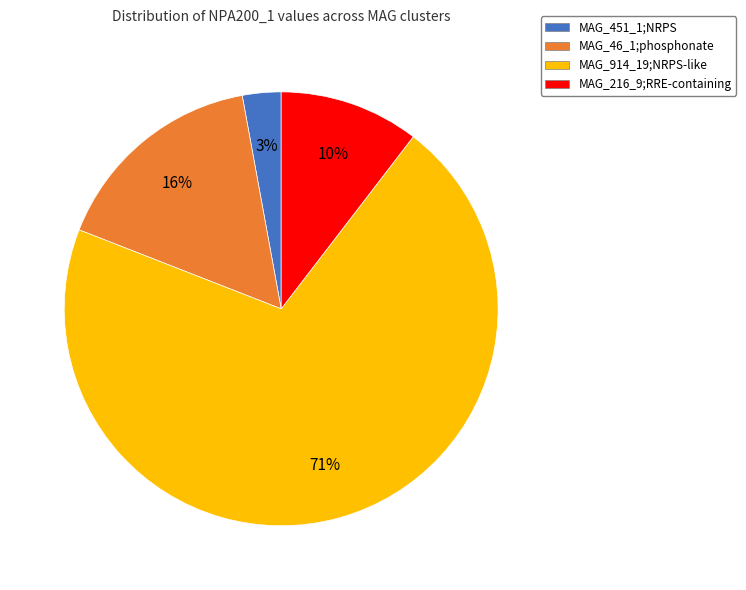

To the nearest percent, what is the average slice percentage?

25%